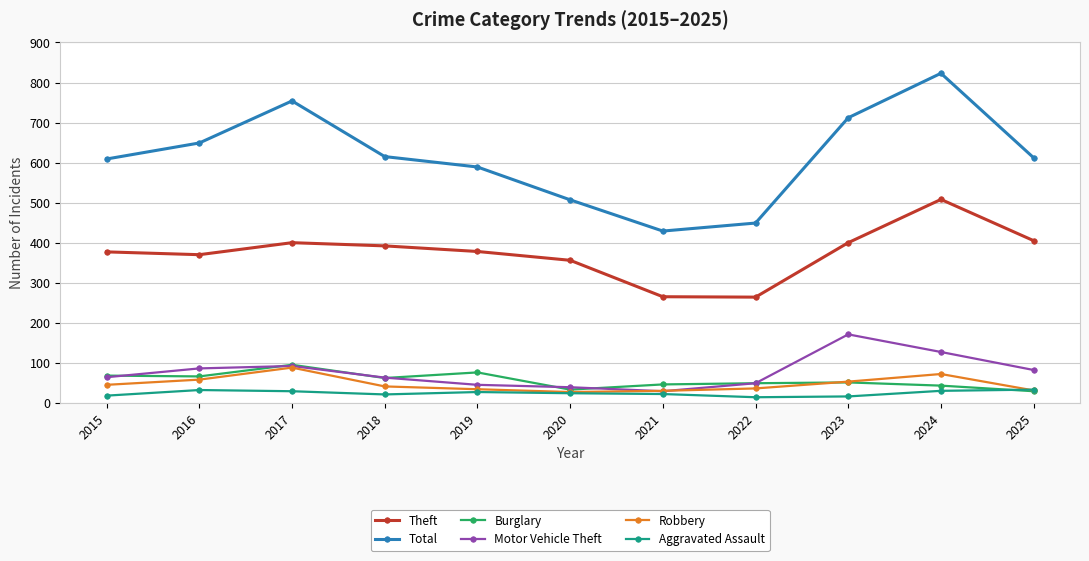

What is the difference between the maximum and minimum values in the Aggravated Assault series?

19